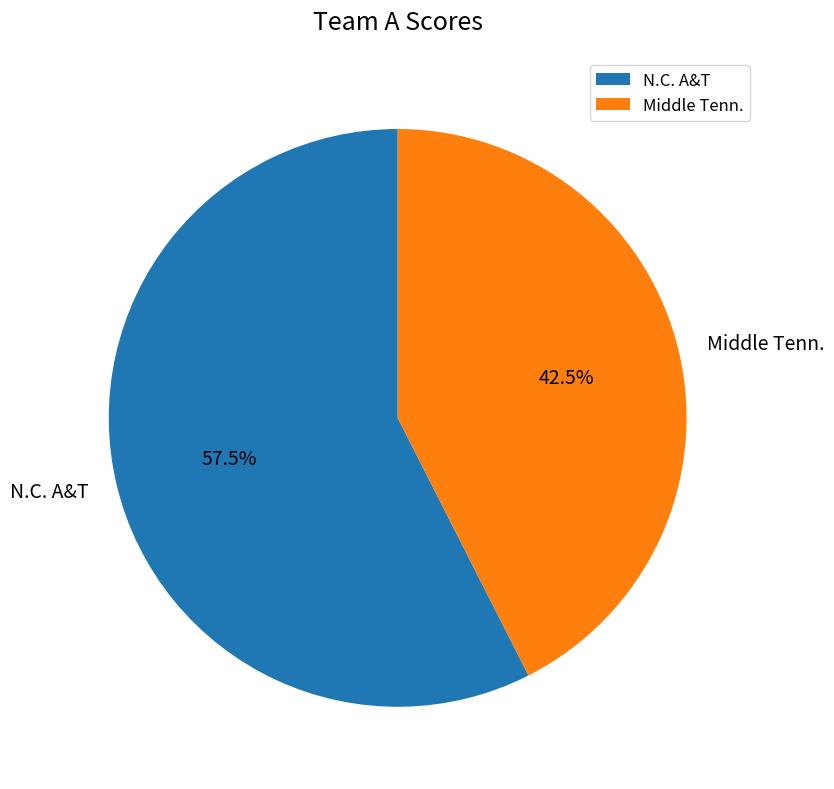

To the nearest percent, what is the difference between the largest and smallest slice percentages?

15%